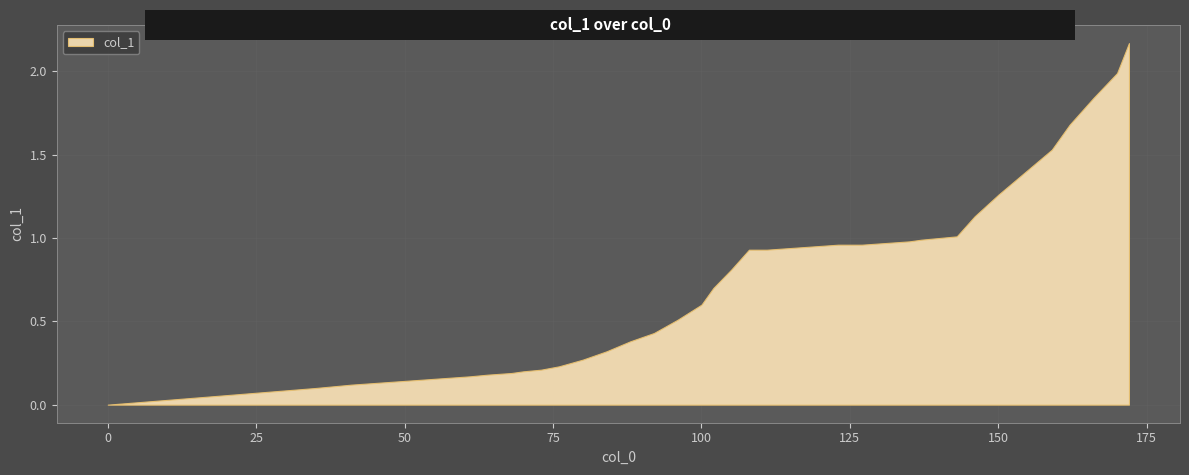

List the labels in order of value, largest first.

172, 170, 166, 162, 159, 154, 150, 146, 143, 140, 137, 135, 131, 123, 127, 119, 115, 108, 111, 105, 102, 100, 96, 92, 88, 84, 80, 76, 73, 70, 68, 64, 61, 57, 53, 49, 45, 41, 35, 0